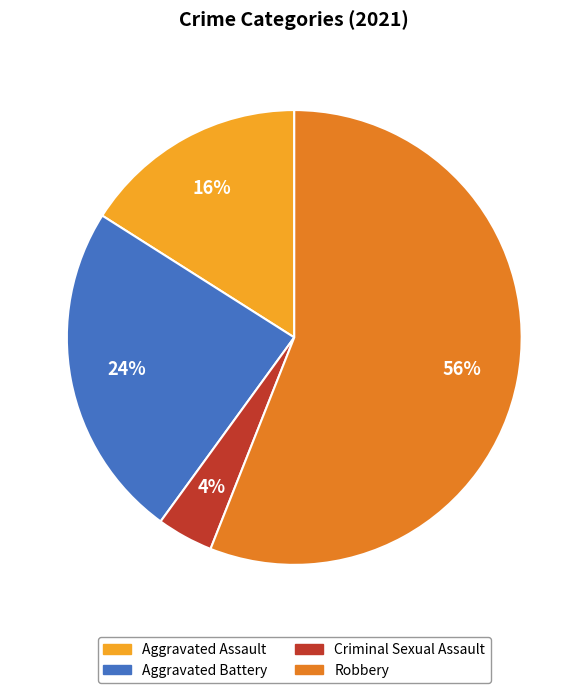

To the nearest percent, what is the difference between the largest and smallest slice percentages?

52%